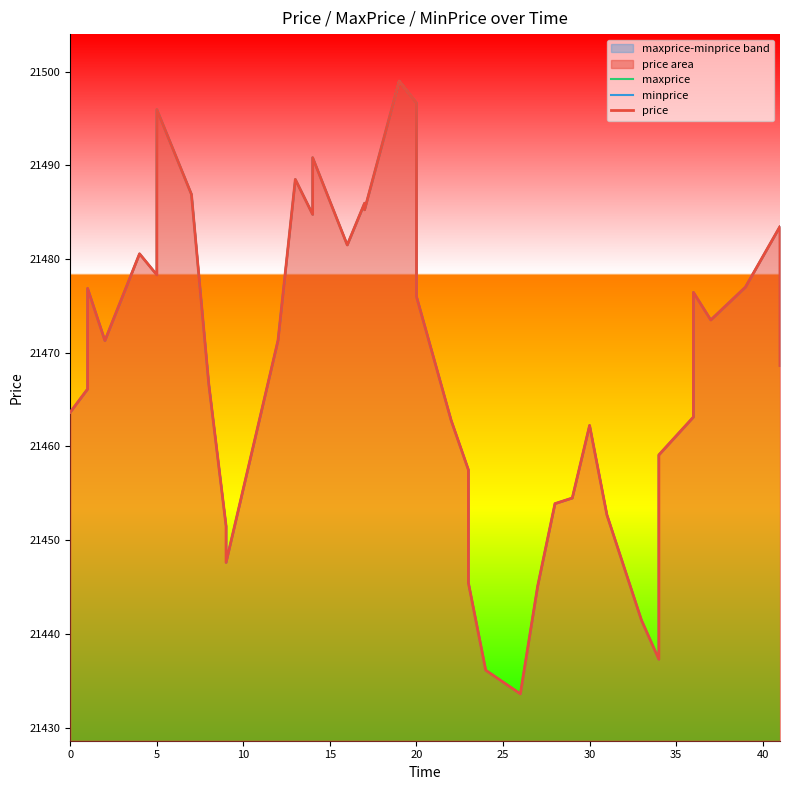

How many data points in maxprice are less than 21471?

20